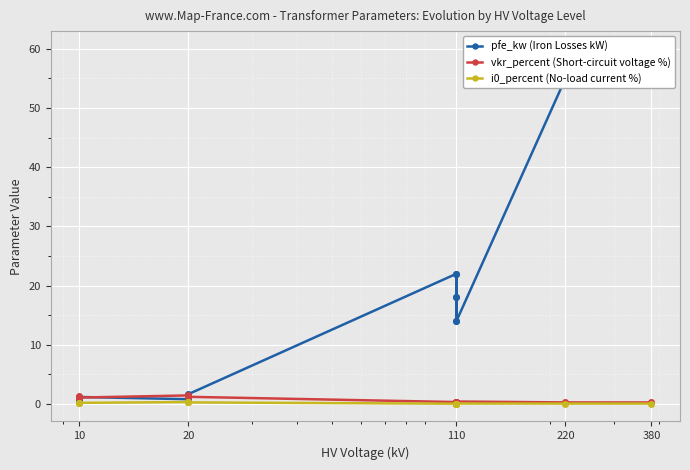

What is the value of the vkr_percent (Short-circuit voltage %) point at the 14th from the left?

0.2